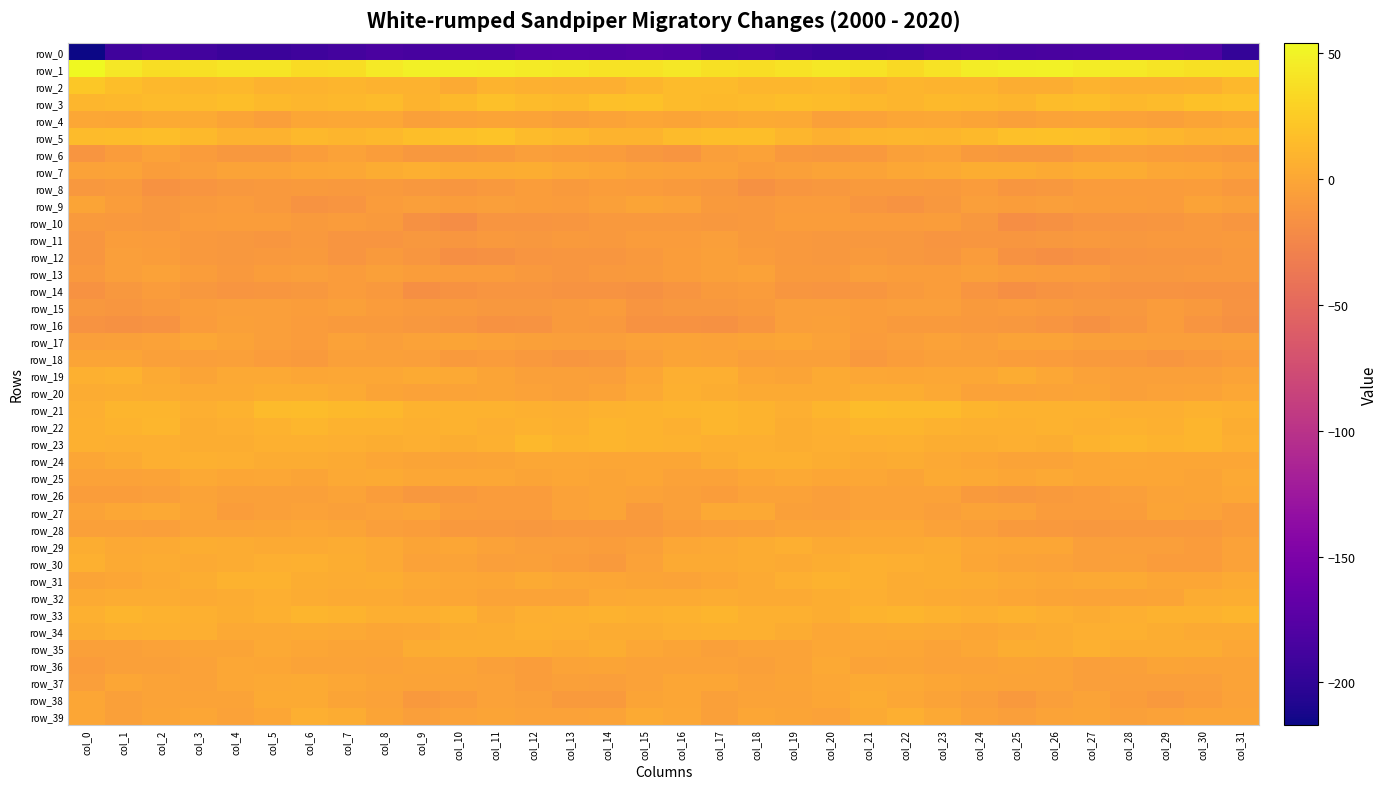

What is the difference between the row_35 values at col_15 and col_21?

0.6